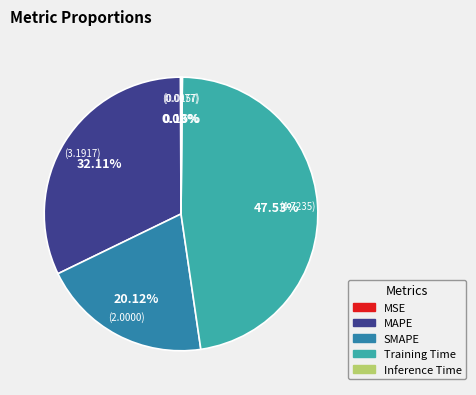

The Training Time slice represents 62% of the pie. True or false?

False